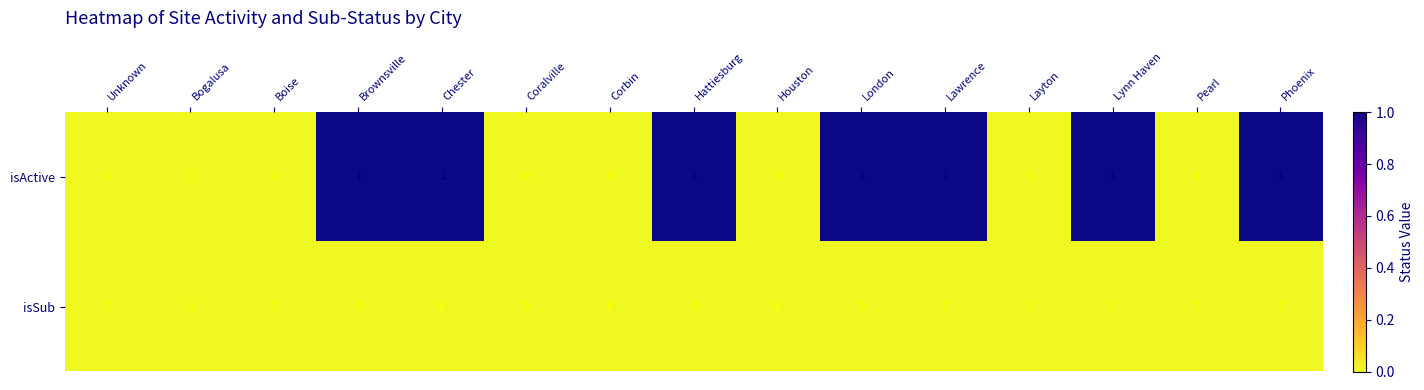

Which series has the largest total across all categories?

isActive